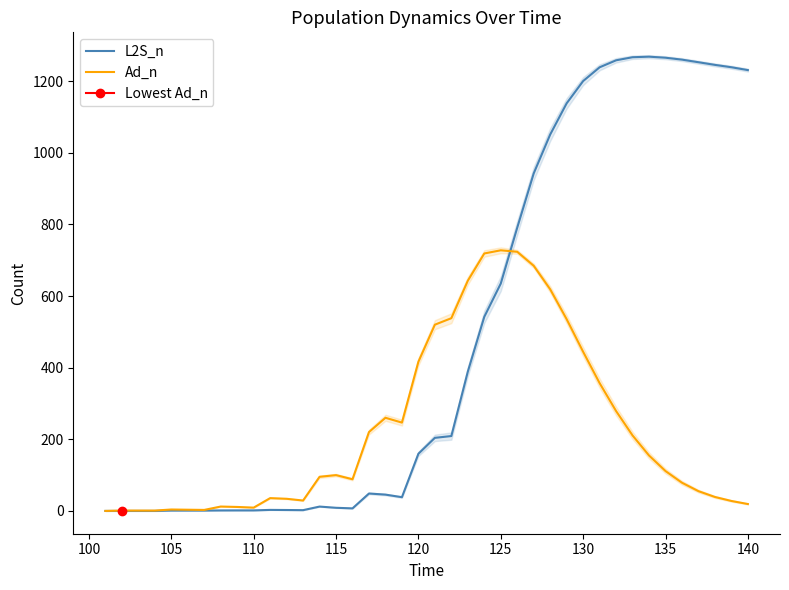

True or false: L2S_n has a value of 635.0 at 125.

True